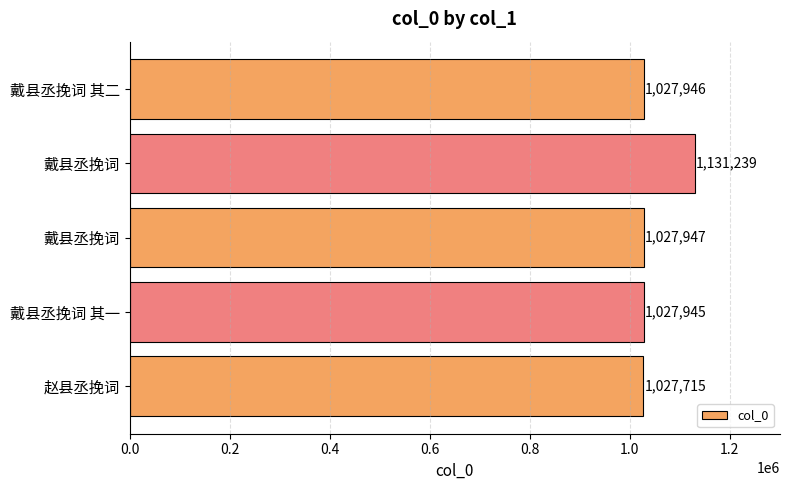

Count the number of data series in this chart.

1